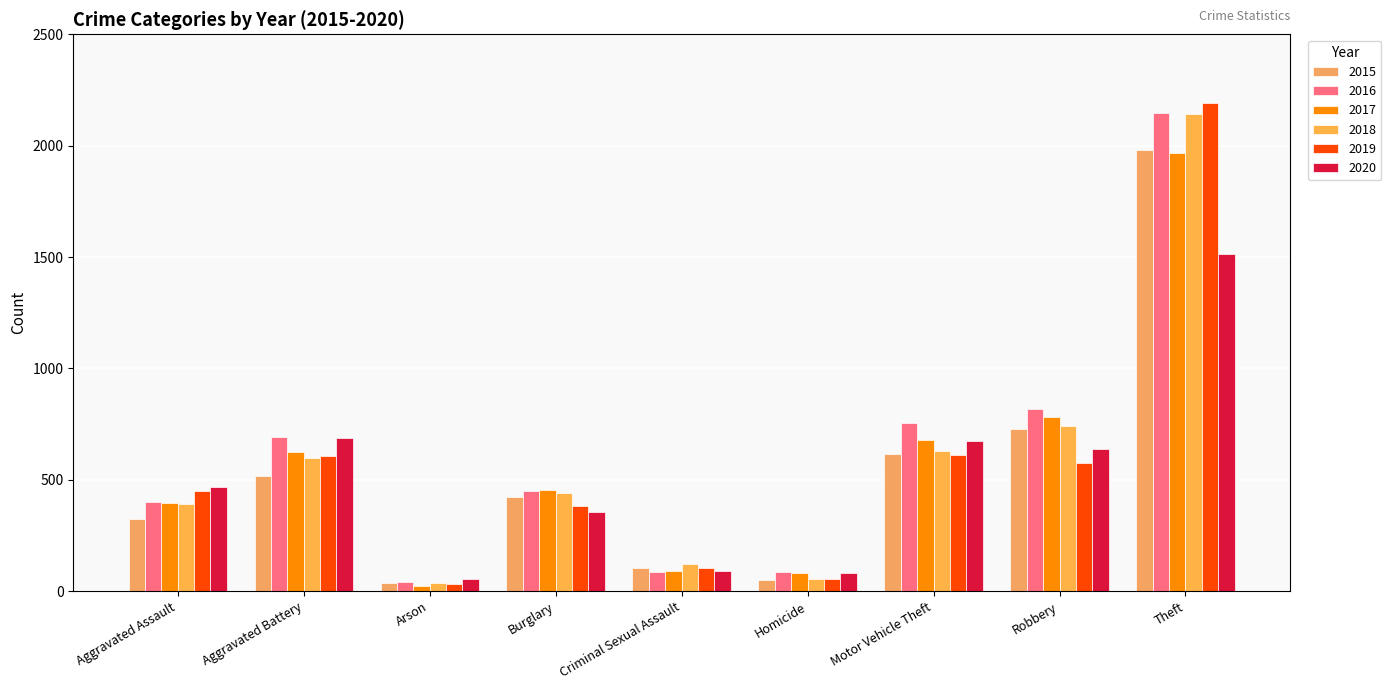

Is it true that 2015 equals 323 at Aggravated Assault?

True